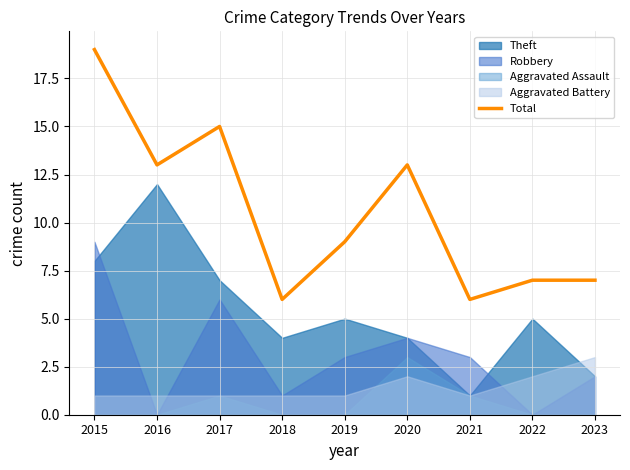

At which category does the data reach its first local valley?

2016